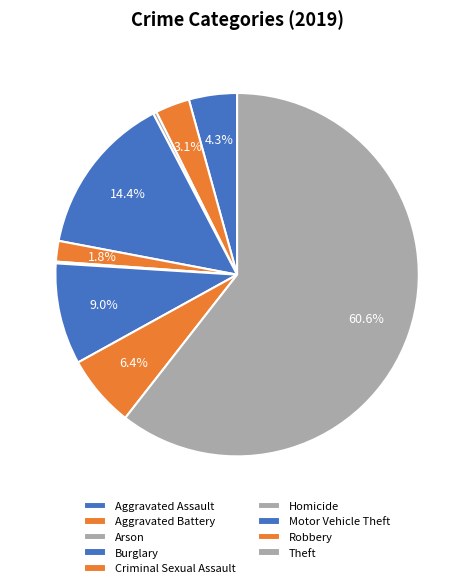

How much of the chart is everything except Motor Vehicle Theft?

91.0%